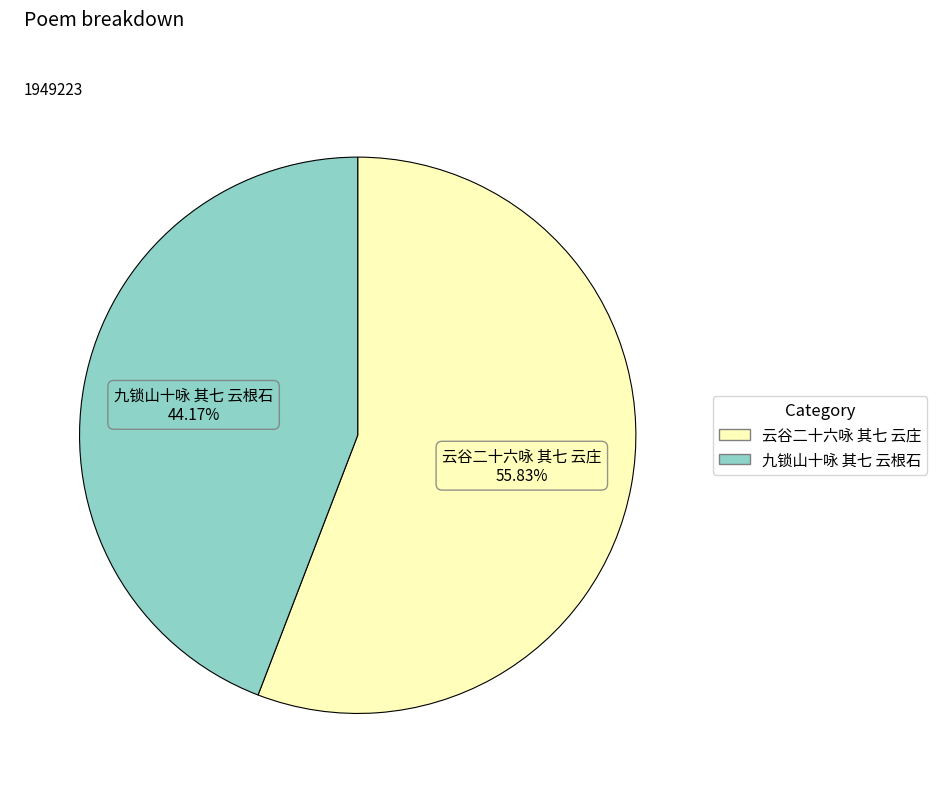

Is 云谷二十六咏 其七 云庄 the majority of the pie?

Yes